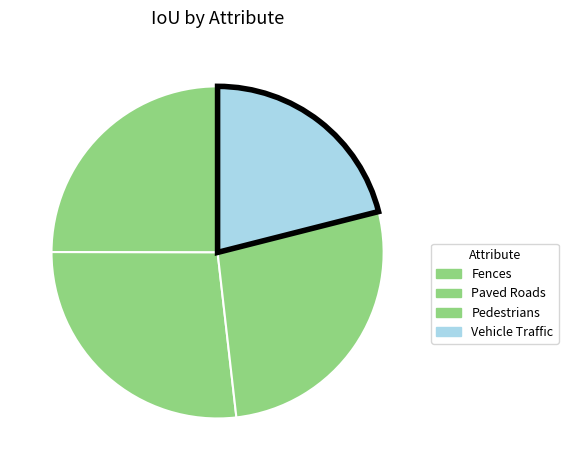

Rank the categories by value from lowest to highest.

Vehicle Traffic, Fences, Paved Roads, Pedestrians